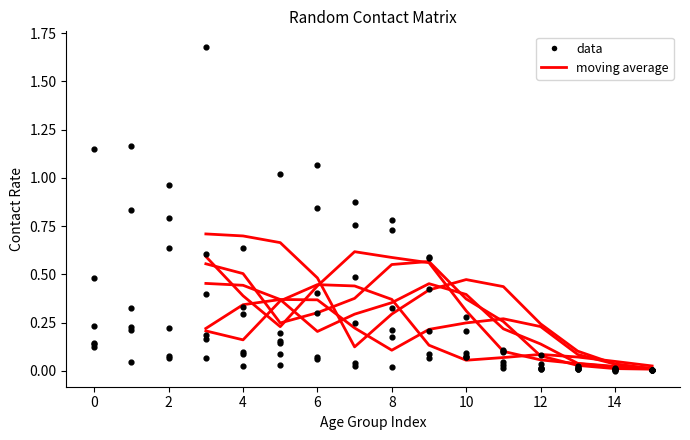

At how many categories does at least one series exceed 0?

16